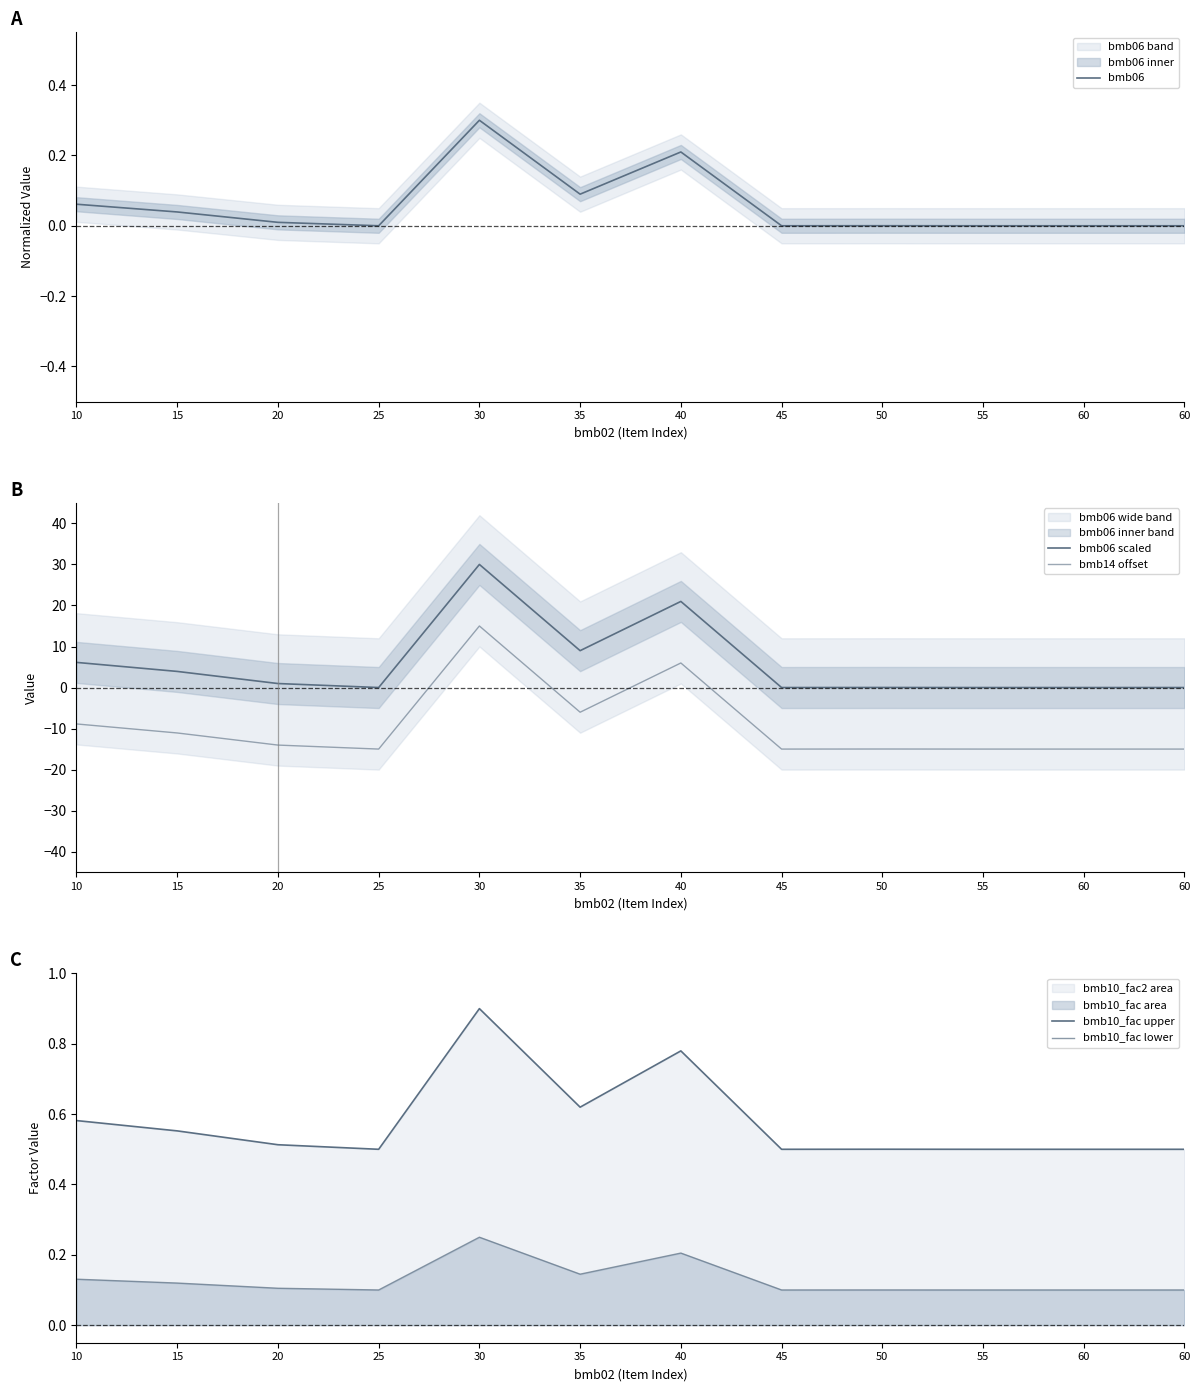

What are all the series names shown in the legend?

bmb06, bmb06 scaled, bmb14 offset, bmb10_fac upper, bmb10_fac lower